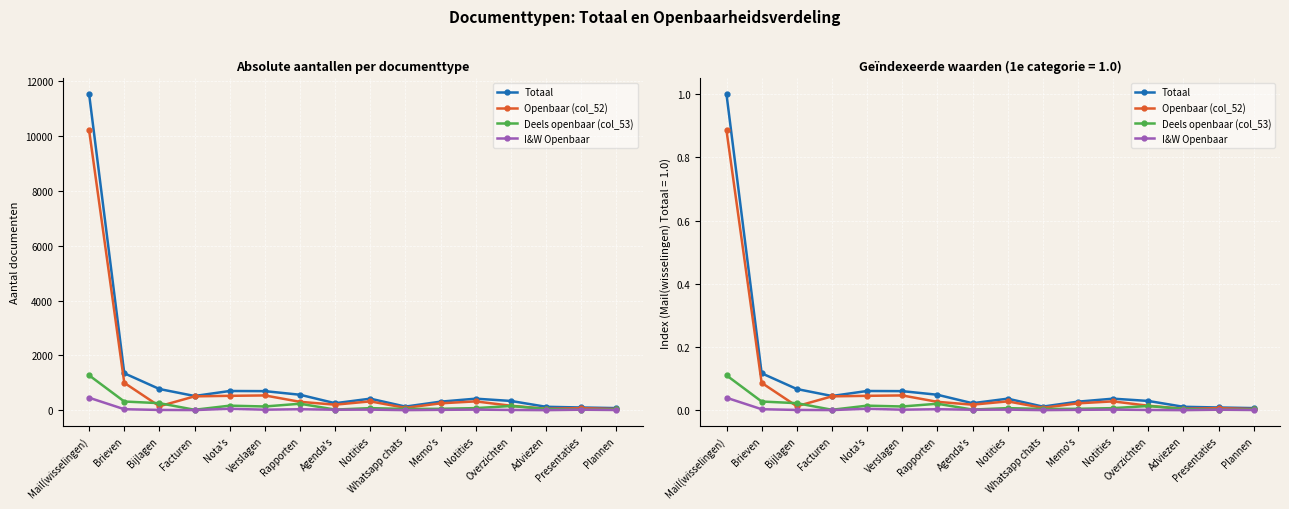

What are all the series names shown in the legend?

Totaal, Openbaar (col_52), Deels openbaar (col_53), I&W Openbaar